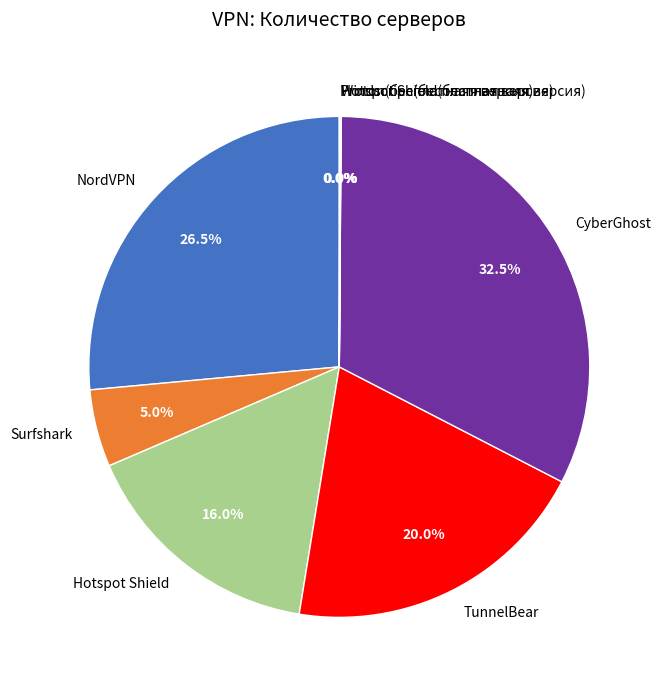

Which has a higher value, NordVPN or Surfshark?

NordVPN